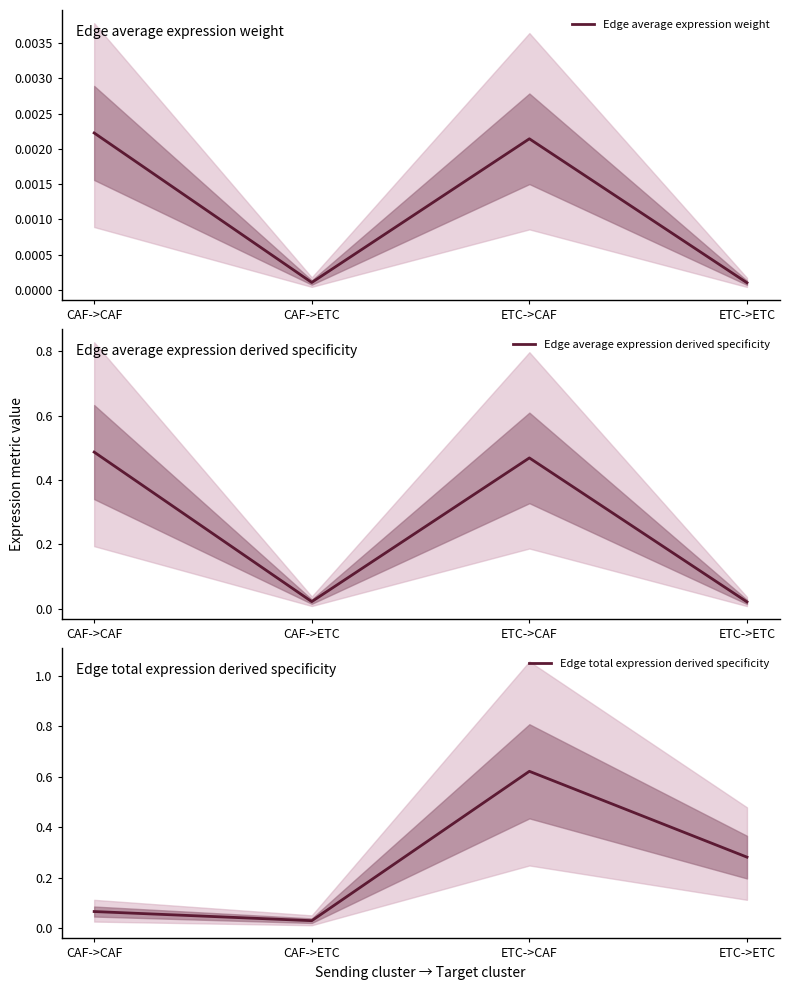

Reading right to left, what are all the values shown in this chart?

Edge average expression weight: 0.0	0.0	0.0	0.0
Edge average expression derived specificity: 0.0	0.5	0.0	0.5
Edge total expression derived specificity: 0.3	0.6	0.0	0.1